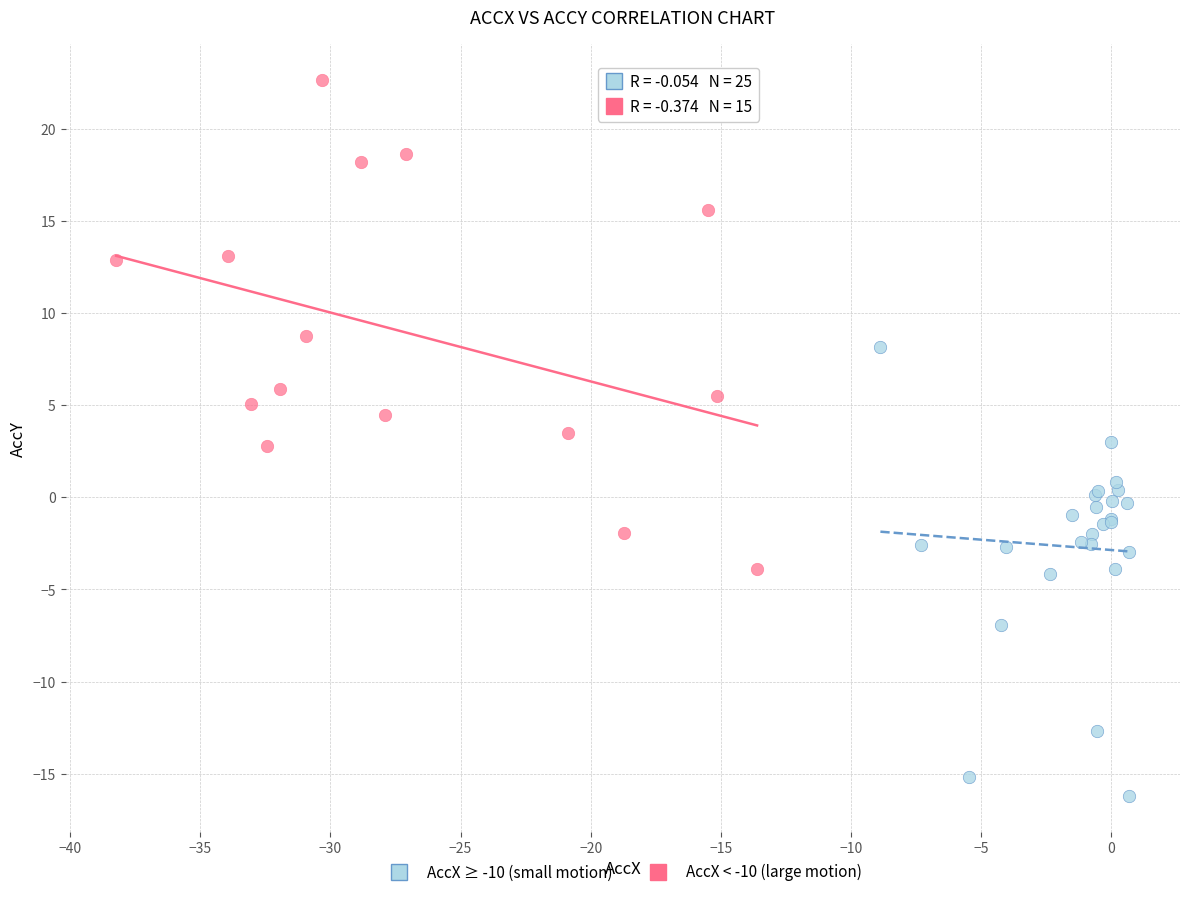

Which series has the widest spread of Y values?

AccX < -10 (large motion)